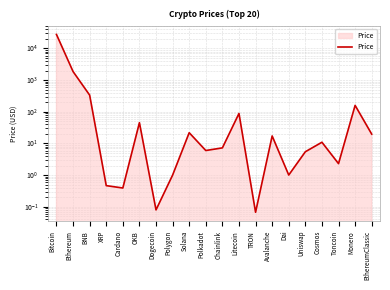

Which category has the highest value across all series?

Bitcoin